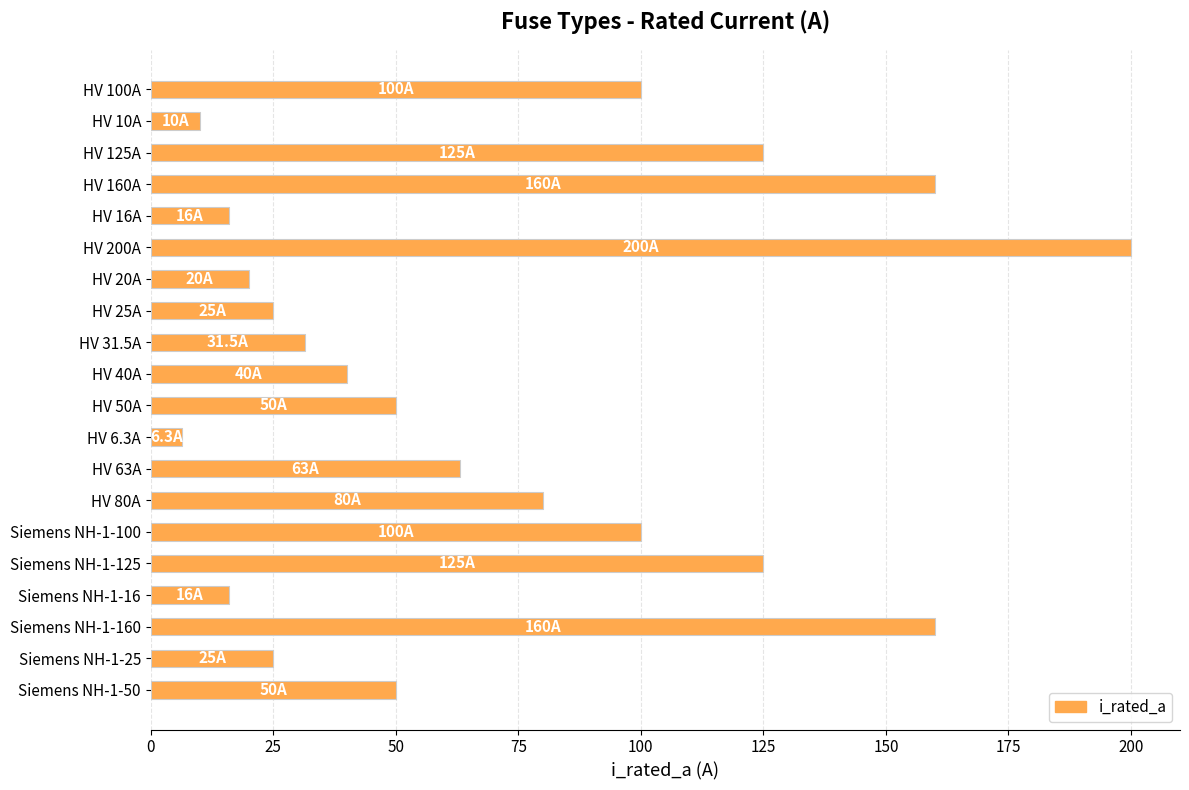

What is the difference between the maximum and minimum values?

193.7